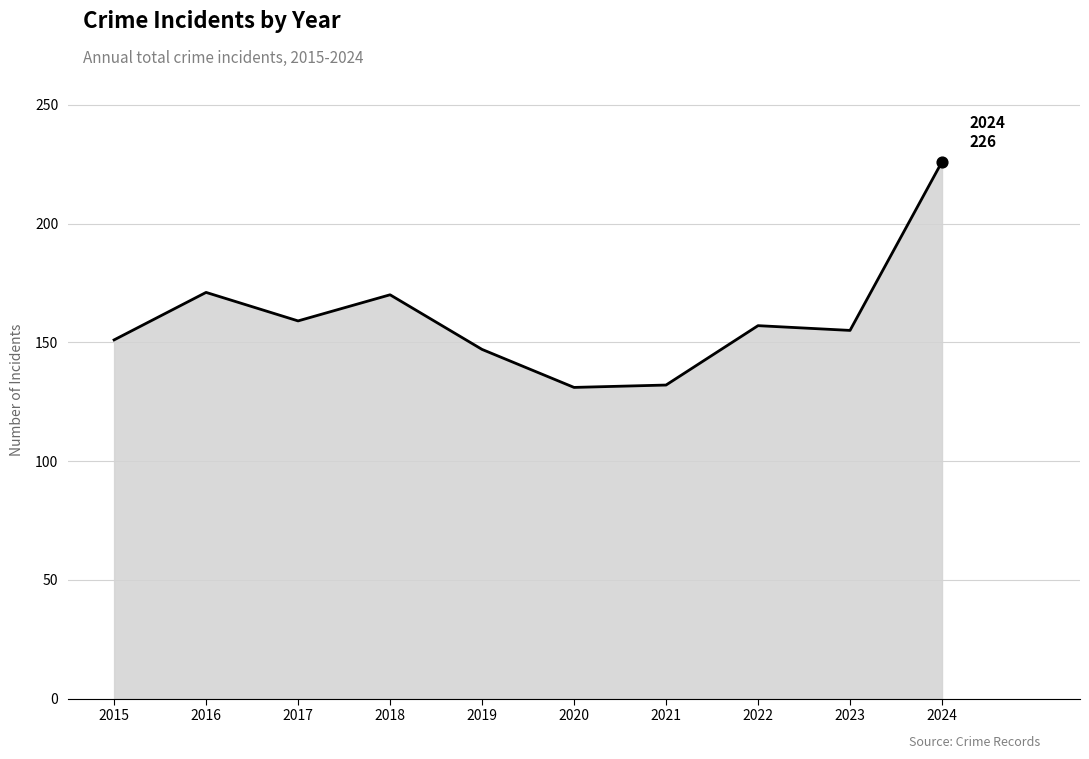

Between 2023 and 2018, which is larger?

2018